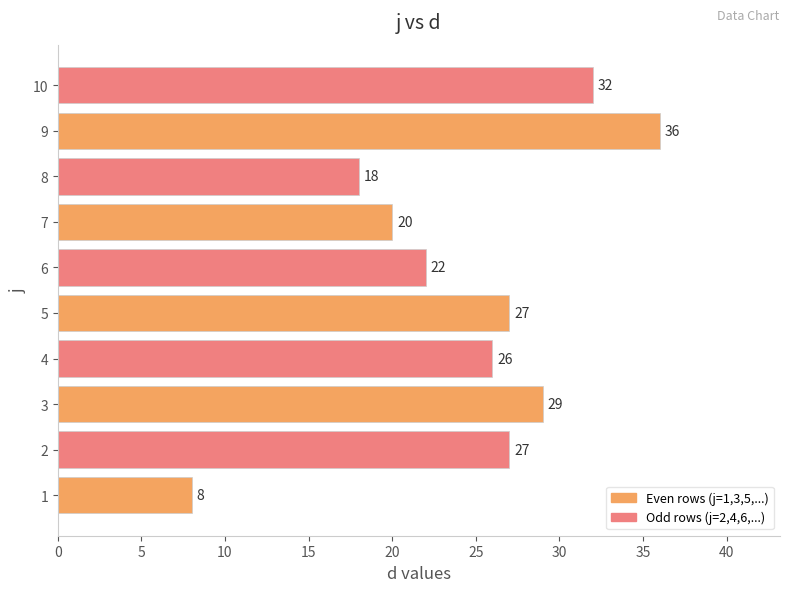

What is the change in value from 3 to 8?

-11